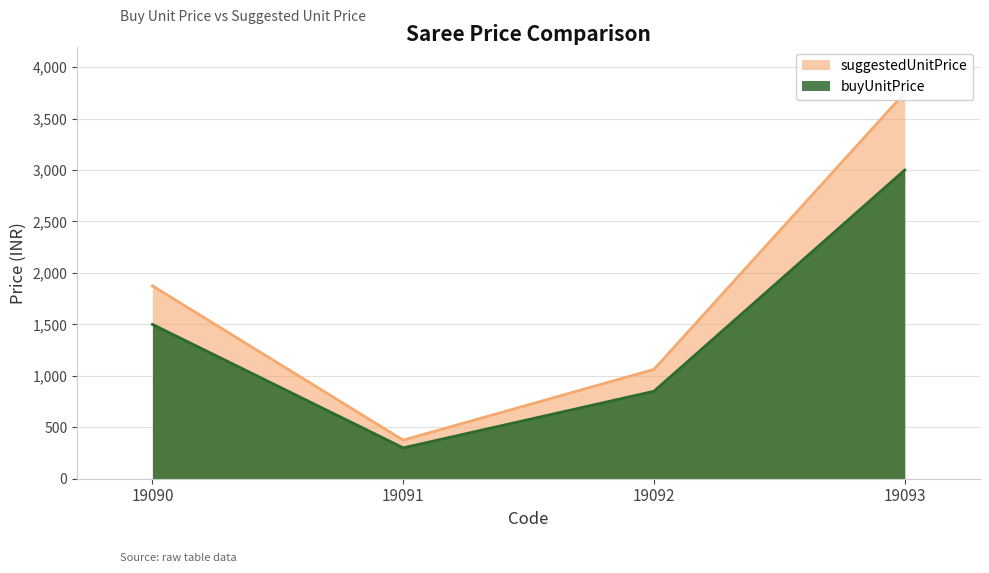

Is it true that buyUnitPrice equals 2219 at 19090?

False